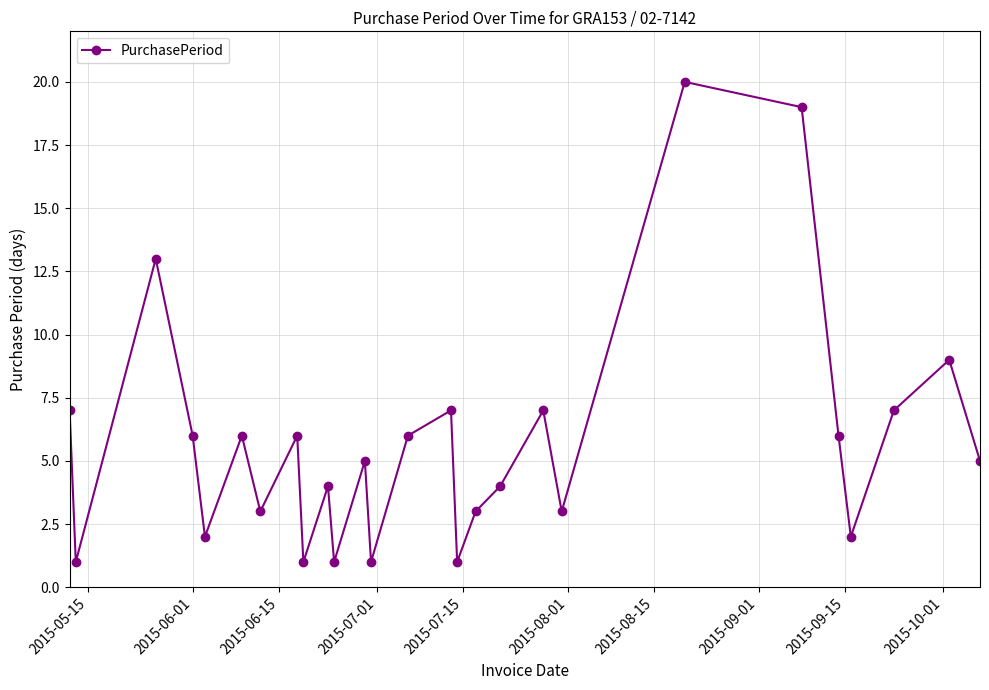

True or false: there are more than 1 points higher than both neighbors.

True